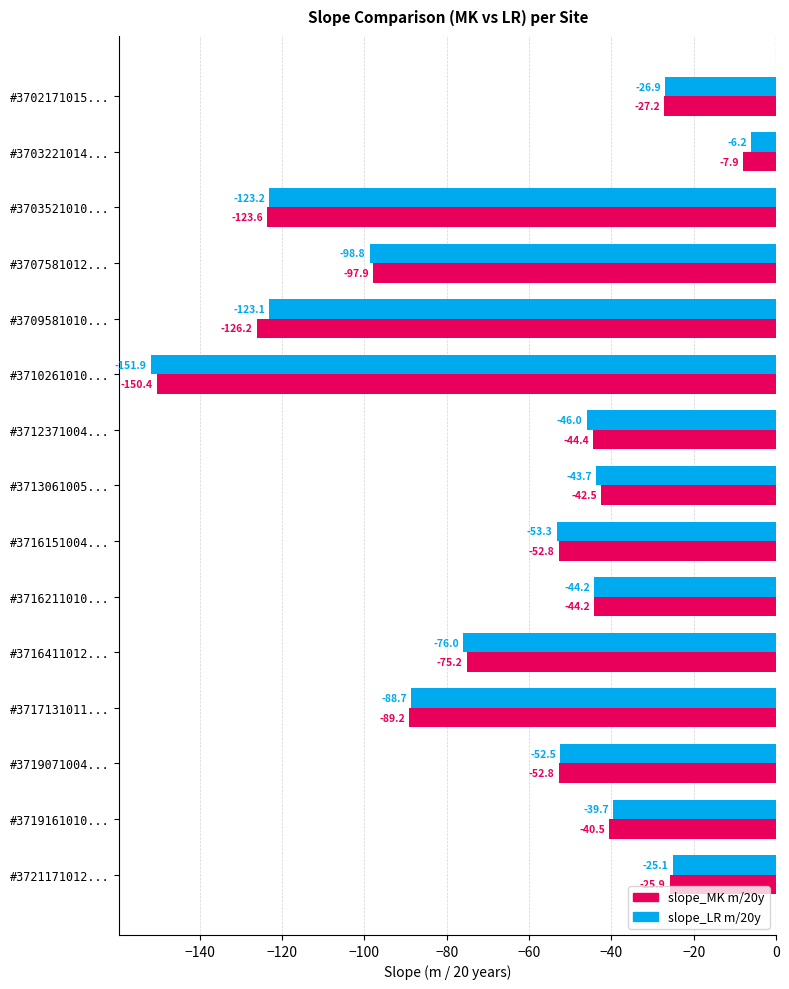

List the series in order of their overall mean, highest first.

slope_LR m/20y, slope_MK m/20y